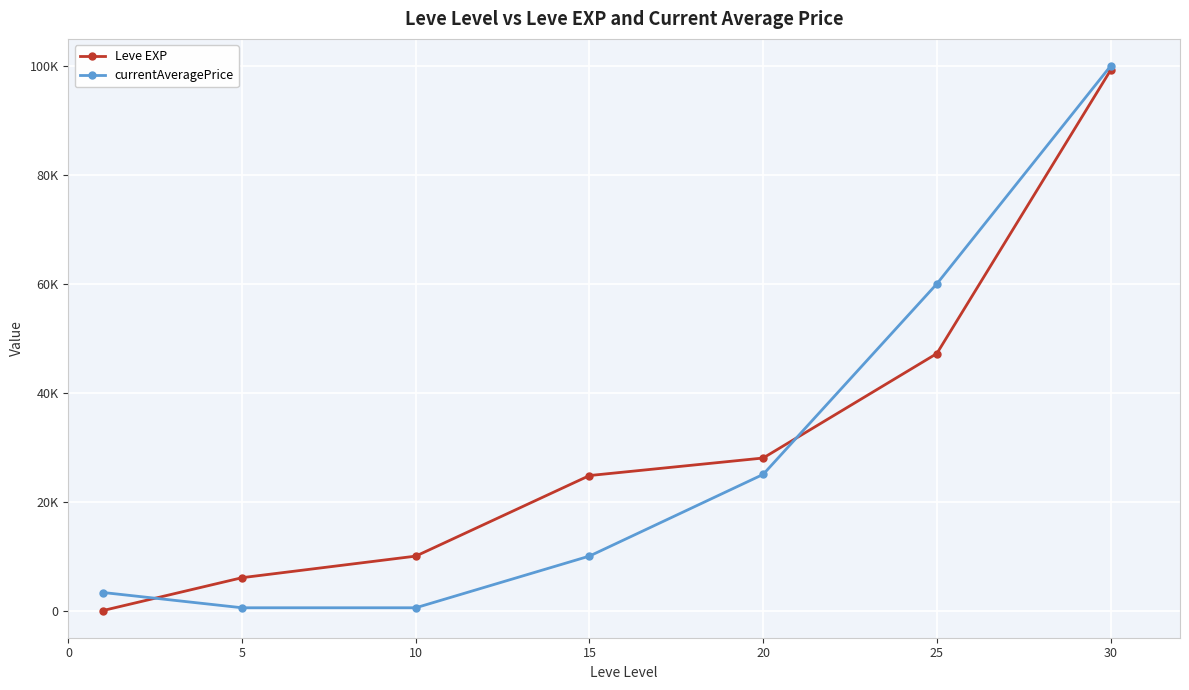

Does the chart display data point markers on the line(s)?

Yes